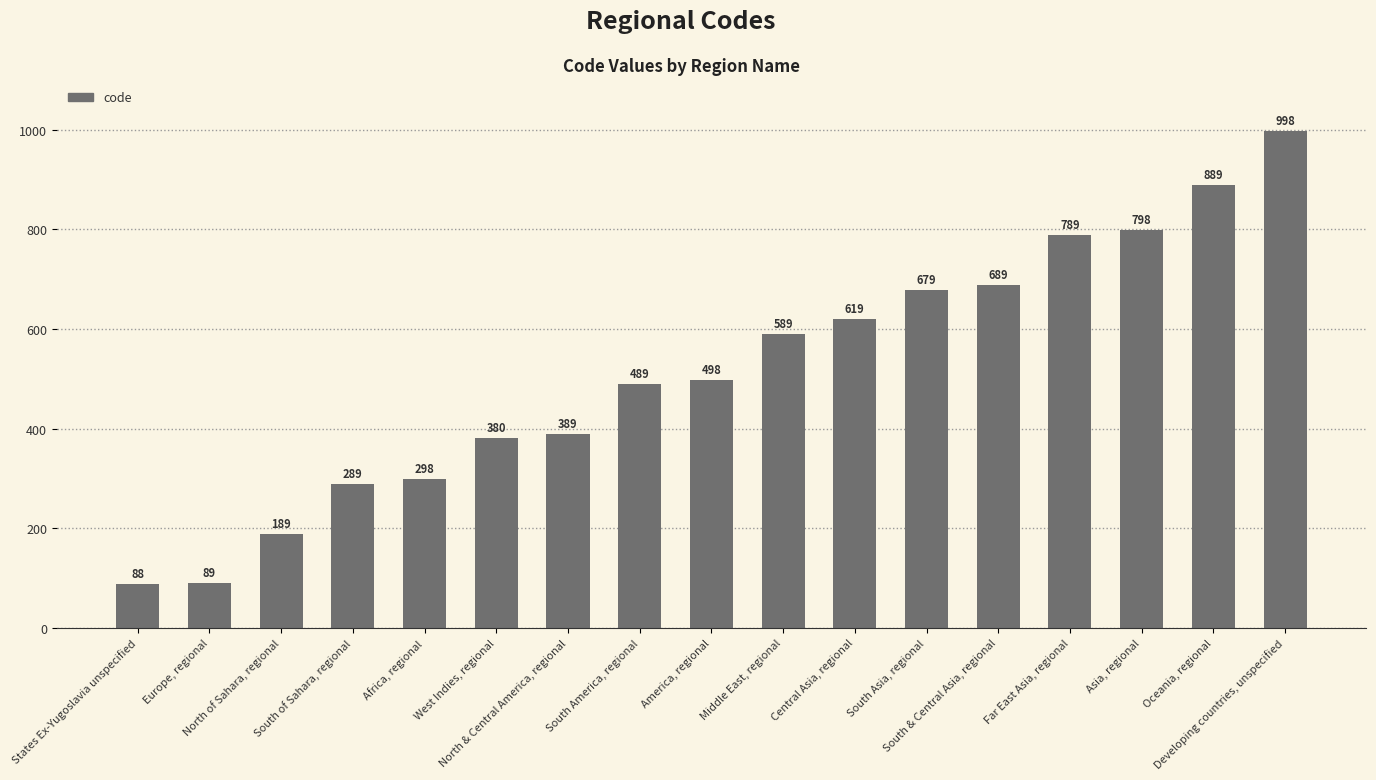

True or false: the data shows 689 at South & Central Asia, regional.

True